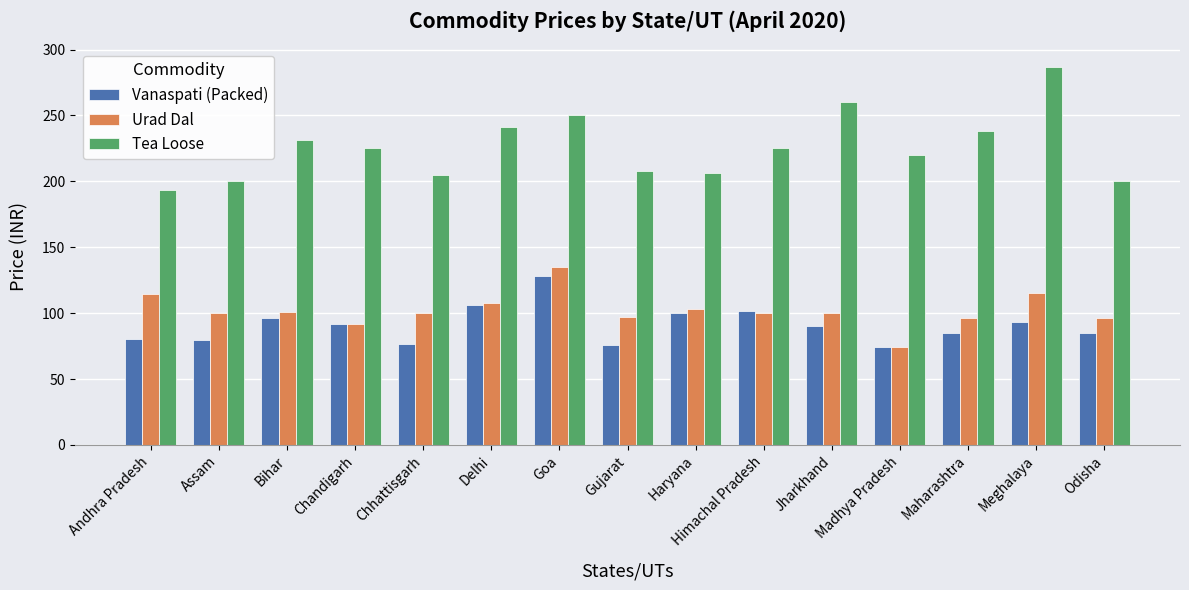

Where does the Vanaspati (Packed) series first go above 90?

Bihar